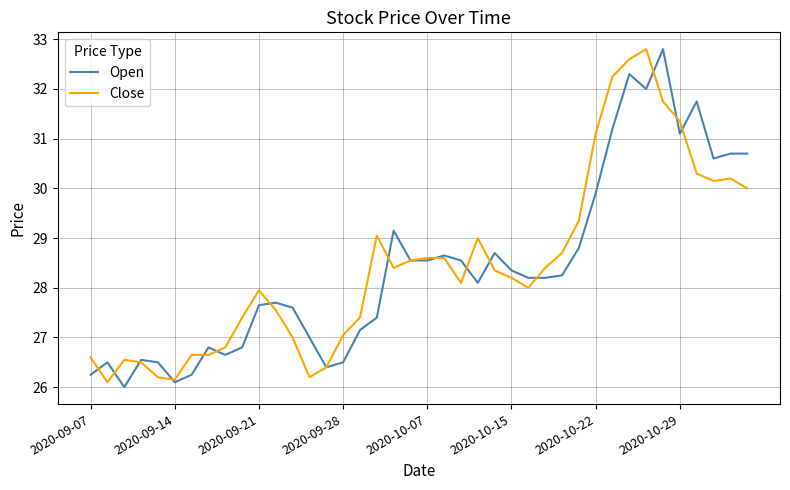

What is the highest value of the Open series?

32.8